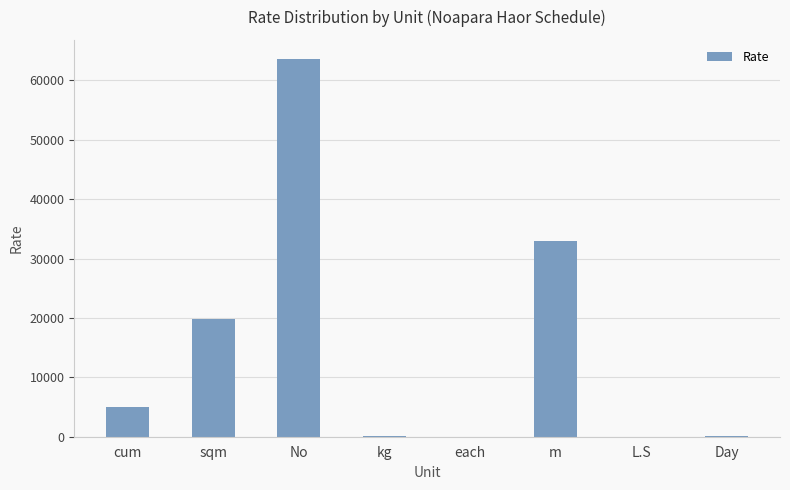

Which has a higher value, No or m?

No